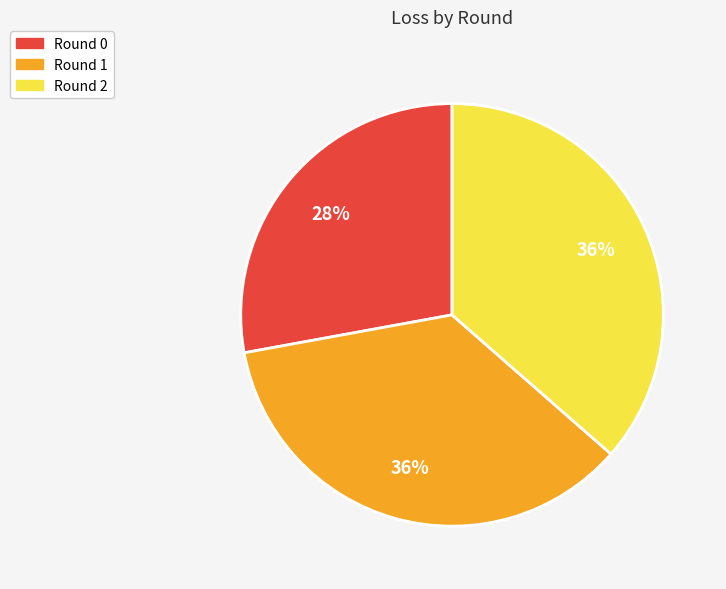

Is the sum of Round 2 and Round 1 greater than half?

Yes